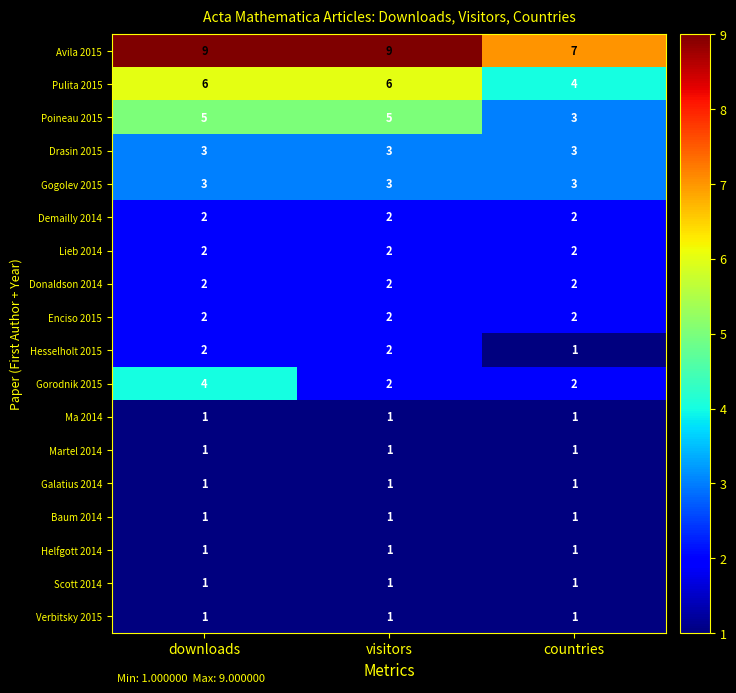

What is the total value across all series at visitors?

45